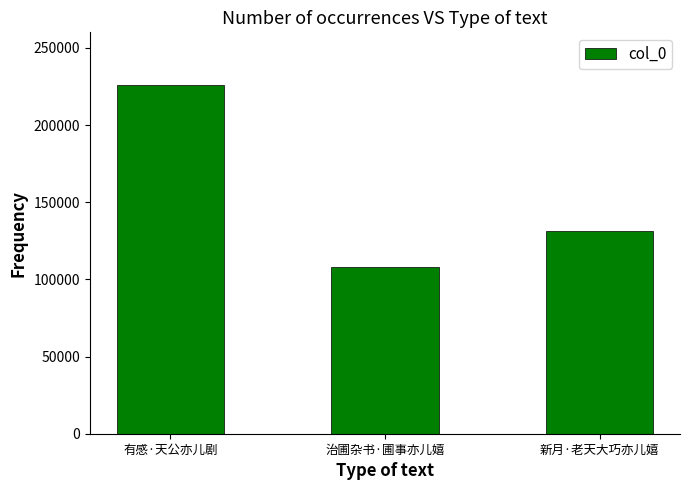

List the labels in order of value, largest first.

有感·天公亦儿剧, 新月·老天大巧亦儿嬉, 治圃杂书·圃事亦儿嬉